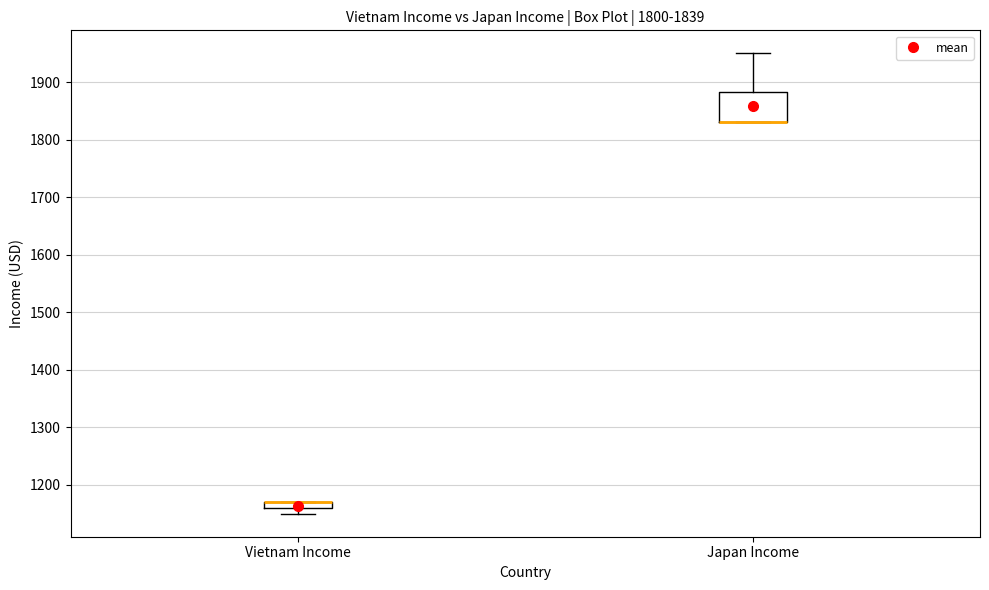

Which box is the tallest, from its lower edge to its upper edge?

Japan Income